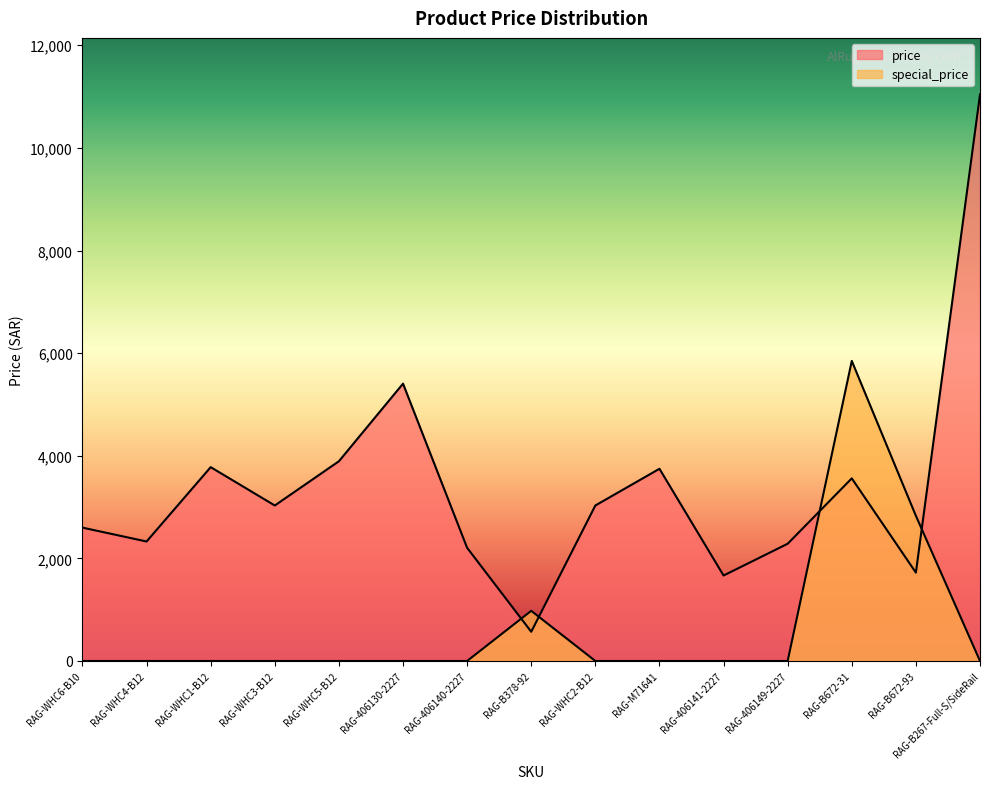

Reading left to right, transcribe all the data shown in this chart.

price: RAG-WHC6-B10=2599.0	RAG-WHC4-B12=2328.8	RAG-WHC1-B12=3777.8	RAG-WHC3-B12=3030.2	RAG-WHC5-B12=3892.8	RAG-406130-2227=5405.0	RAG-406140-2227=2205.7	RAG-B378-92=569.5	RAG-WHC2-B12=3030.2	RAG-M71641=3745.9	RAG-406141-2227=1665.5	RAG-406149-2227=2284.7	RAG-B672-31=3559.5	RAG-B672-93=1722.0	RAG-B267-Full-S/SideRail=11040.0
special_price: RAG-WHC6-B10=0.0	RAG-WHC4-B12=0.0	RAG-WHC1-B12=0.0	RAG-WHC3-B12=0.0	RAG-WHC5-B12=0.0	RAG-406130-2227=0.0	RAG-406140-2227=0.0	RAG-B378-92=977.5	RAG-WHC2-B12=0.0	RAG-M71641=0.0	RAG-406141-2227=0.0	RAG-406149-2227=0.0	RAG-B672-31=5847.8	RAG-B672-93=2829.0	RAG-B267-Full-S/SideRail=0.0